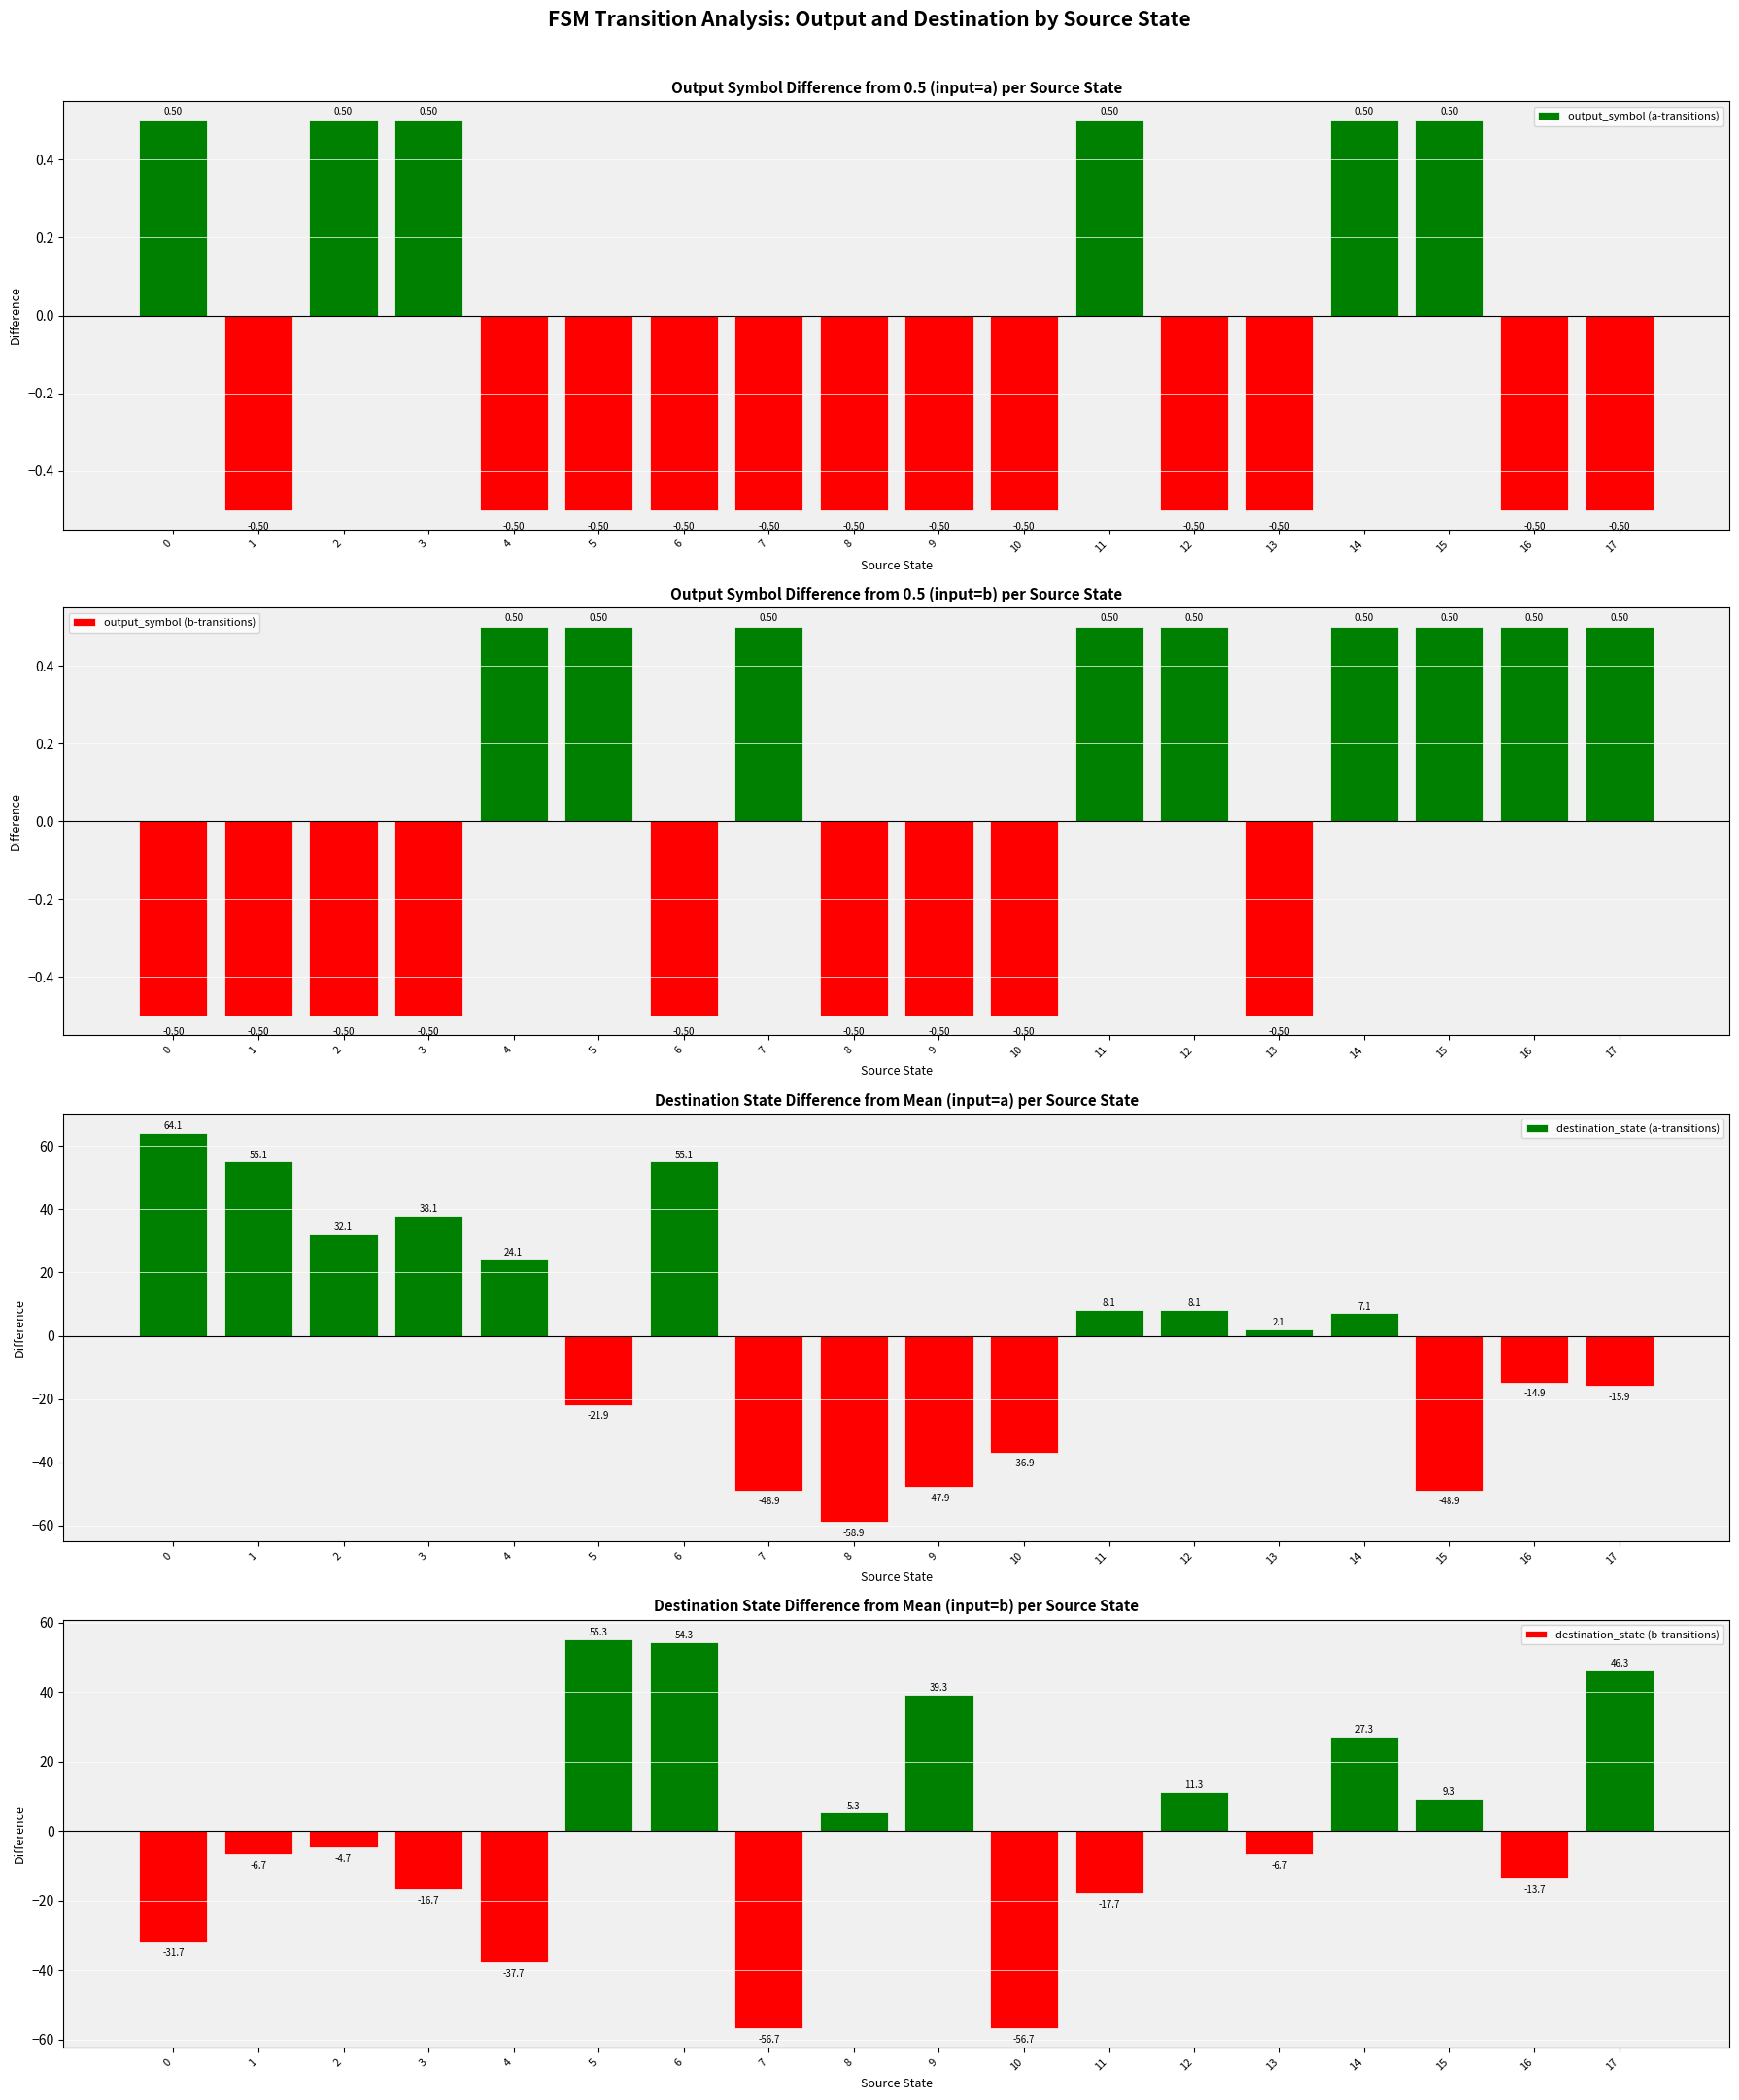

Reading left to right, list all the values displayed in this chart.

output_symbol (a-transitions): 0.5	-0.5	0.5	0.5	-0.5	-0.5	-0.5	-0.5	-0.5	-0.5	-0.5	0.5	-0.5	-0.5	0.5	0.5	-0.5	-0.5
output_symbol (b-transitions): -0.5	-0.5	-0.5	-0.5	0.5	0.5	-0.5	0.5	-0.5	-0.5	-0.5	0.5	0.5	-0.5	0.5	0.5	0.5	0.5
destination_state (a-transitions): 64.1	55.1	32.1	38.1	24.1	-21.9	55.1	-48.9	-58.9	-47.9	-36.9	8.1	8.1	2.1	7.1	-48.9	-14.9	-15.9
destination_state (b-transitions): -31.7	-6.7	-4.7	-16.7	-37.7	55.3	54.3	-56.7	5.3	39.3	-56.7	-17.7	11.3	-6.7	27.3	9.3	-13.7	46.3